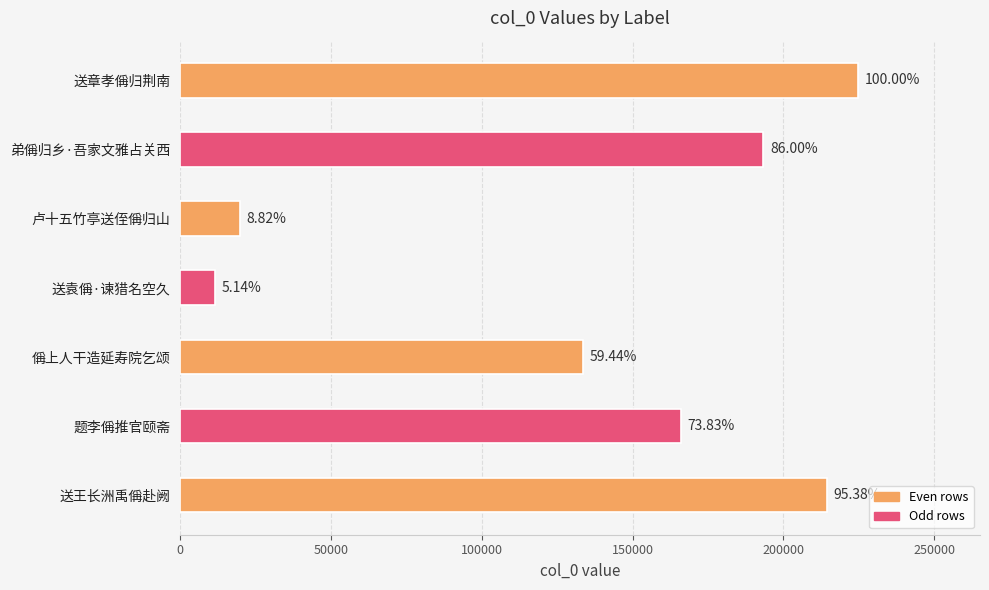

How many data points does each series have?

7